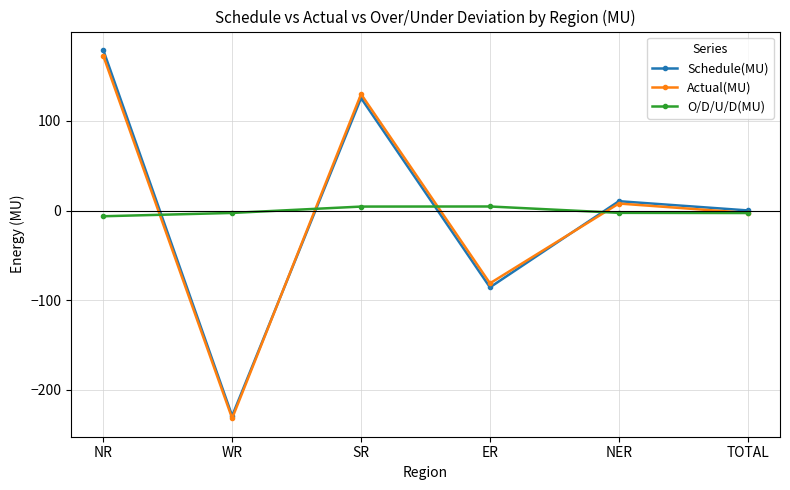

What is the greatest value displayed?

179.1